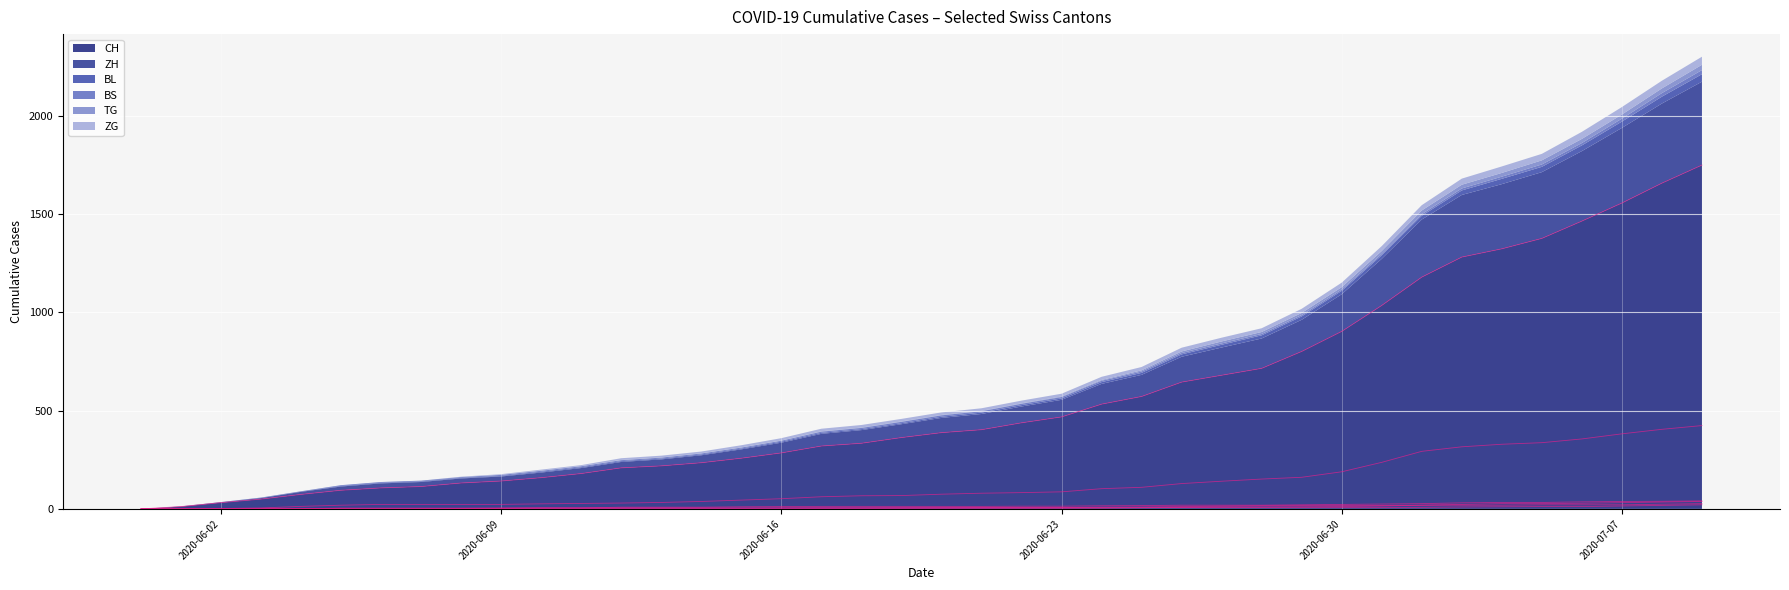

True or false: BS and CH cross at least once.

False